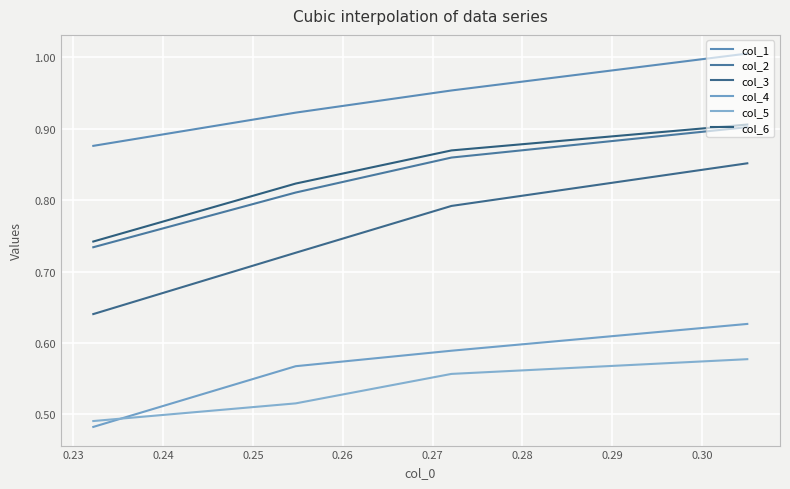

True or false: col_1 and col_2 intersect in this chart.

False